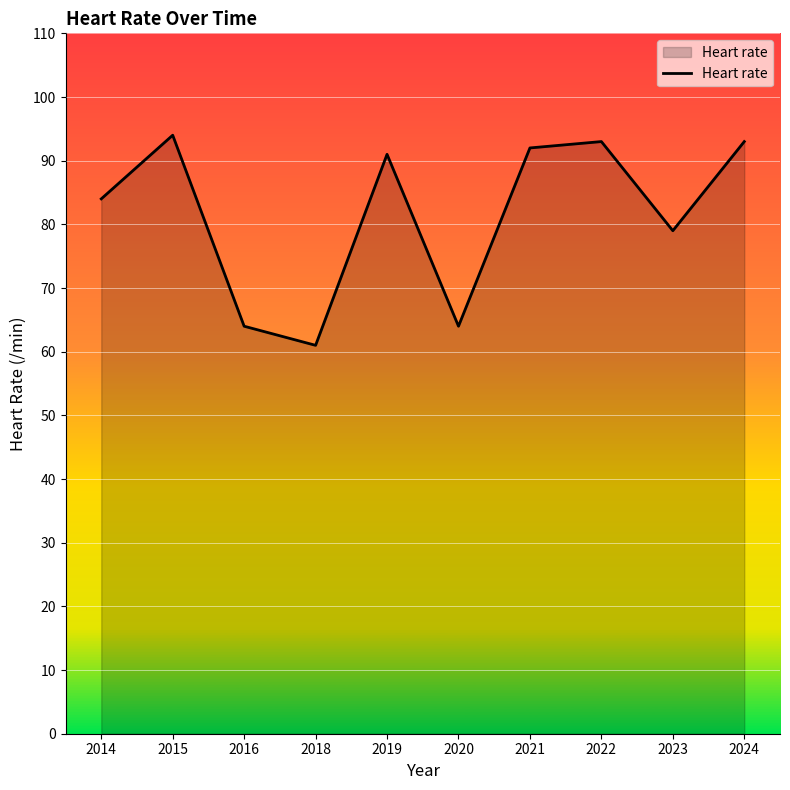

What is the difference between the maximum and second lowest values?

30